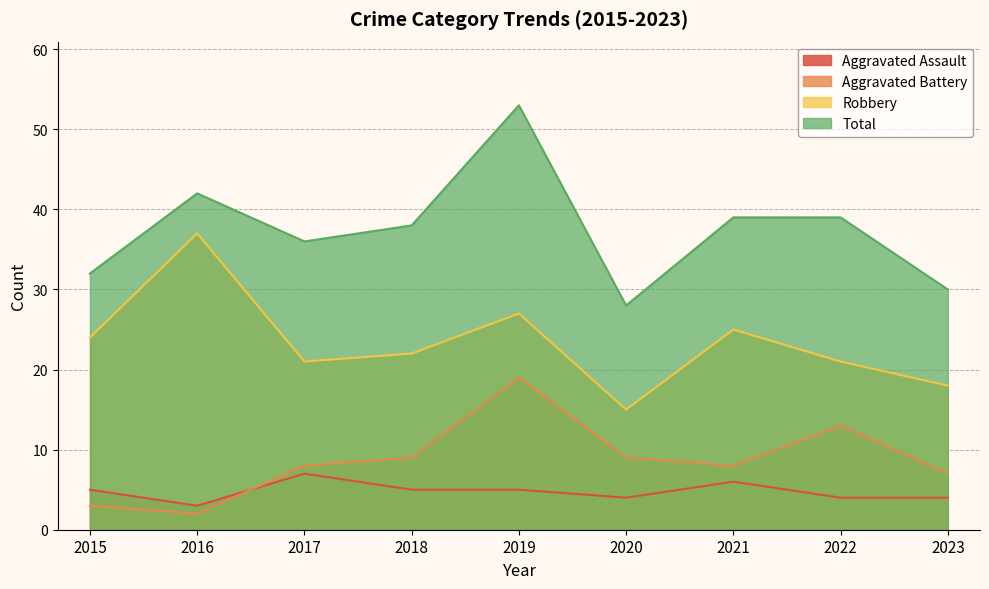

True or false: Robbery and Total cross at least once.

False